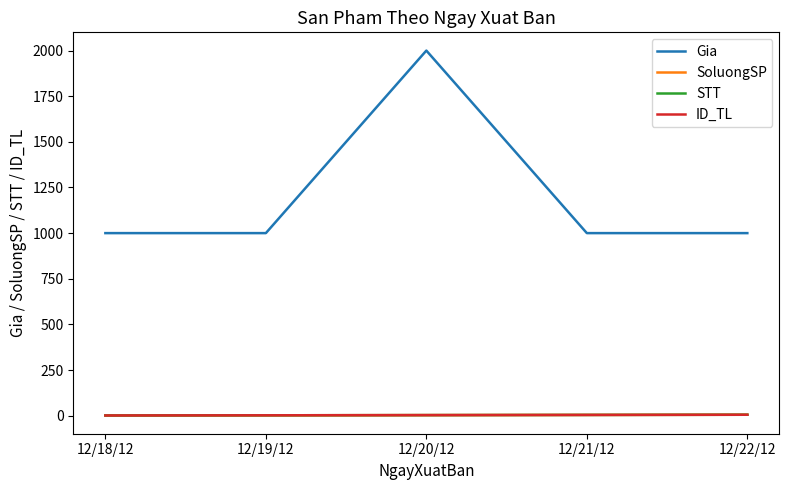

True or false: SoluongSP has more than 0 interior local peaks.

False